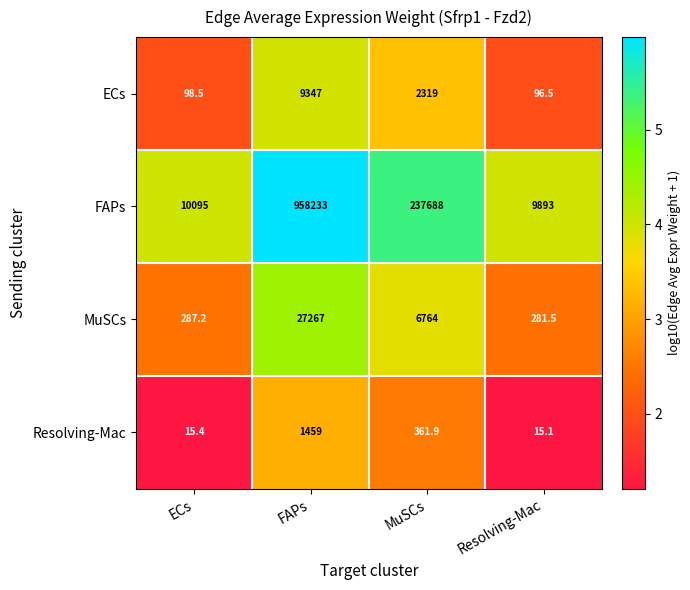

Rank the categories by MuSCs value from lowest to highest.

Resolving-Mac, ECs, MuSCs, FAPs